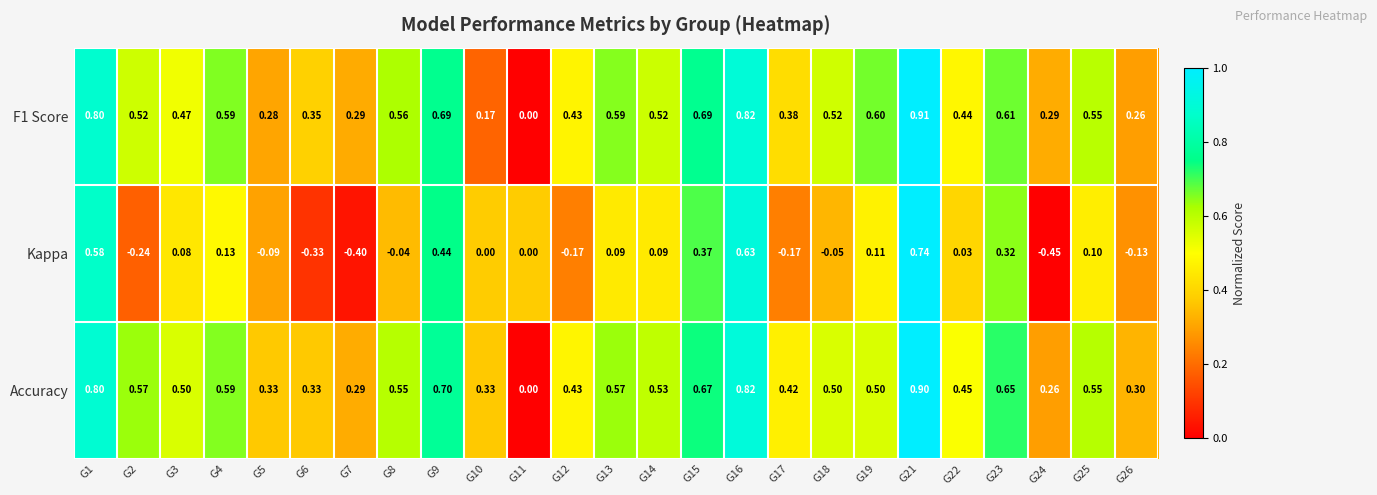

Which series has the widest spread of values?

Kappa